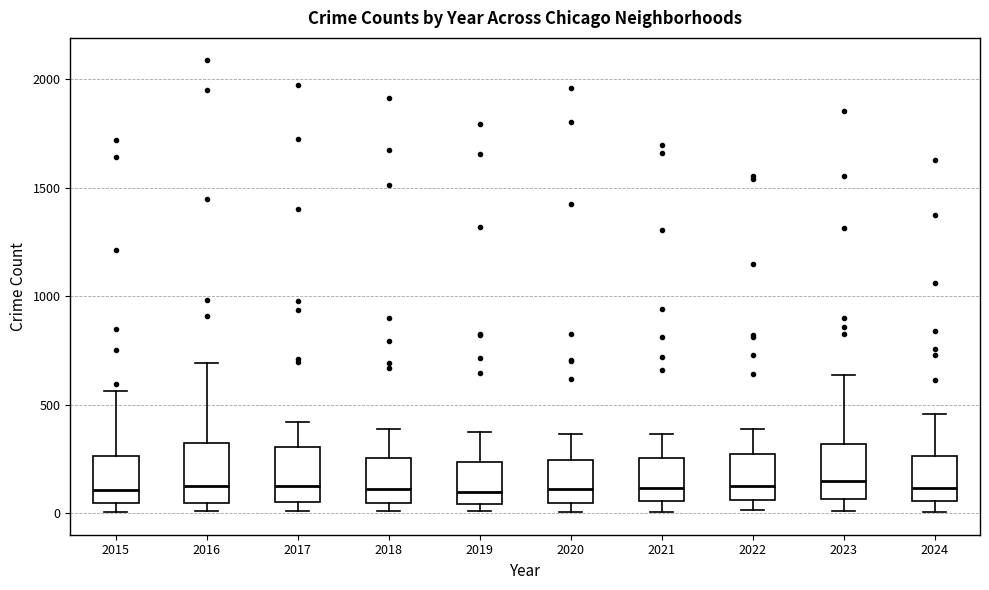

Reading left to right, read every box against the y-axis: the position of its median line, the range the box covers, and the ends of its whiskers. The values are not printed on the chart, so give them approximately, as read against the axis.

2015: median 100, box 50 to 250, whiskers 0 to 550
2016: median 150, box 50 to 300, whiskers 0 to 700
2017: median 100, box 50 to 300, whiskers 0 to 400
2018: median 100, box 50 to 250, whiskers 0 to 400
2019: median 100, box 50 to 250, whiskers 0 to 400
2020: median 100, box 50 to 250, whiskers 0 to 350
2021: median 100, box 50 to 250, whiskers 0 to 350
2022: median 100, box 50 to 250, whiskers 0 to 400
2023: median 150, box 50 to 300, whiskers 0 to 650
2024: median 100, box 50 to 250, whiskers 0 to 450